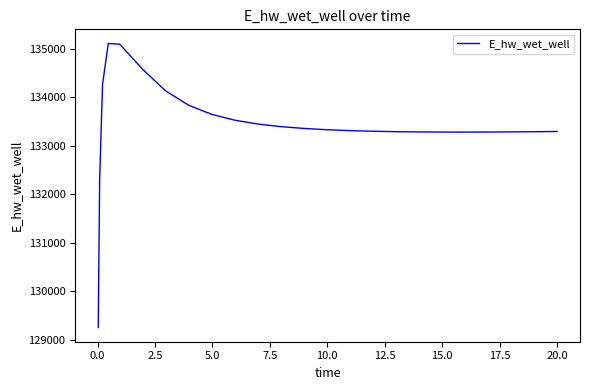

What is the difference between the maximum and minimum values?

5858.2